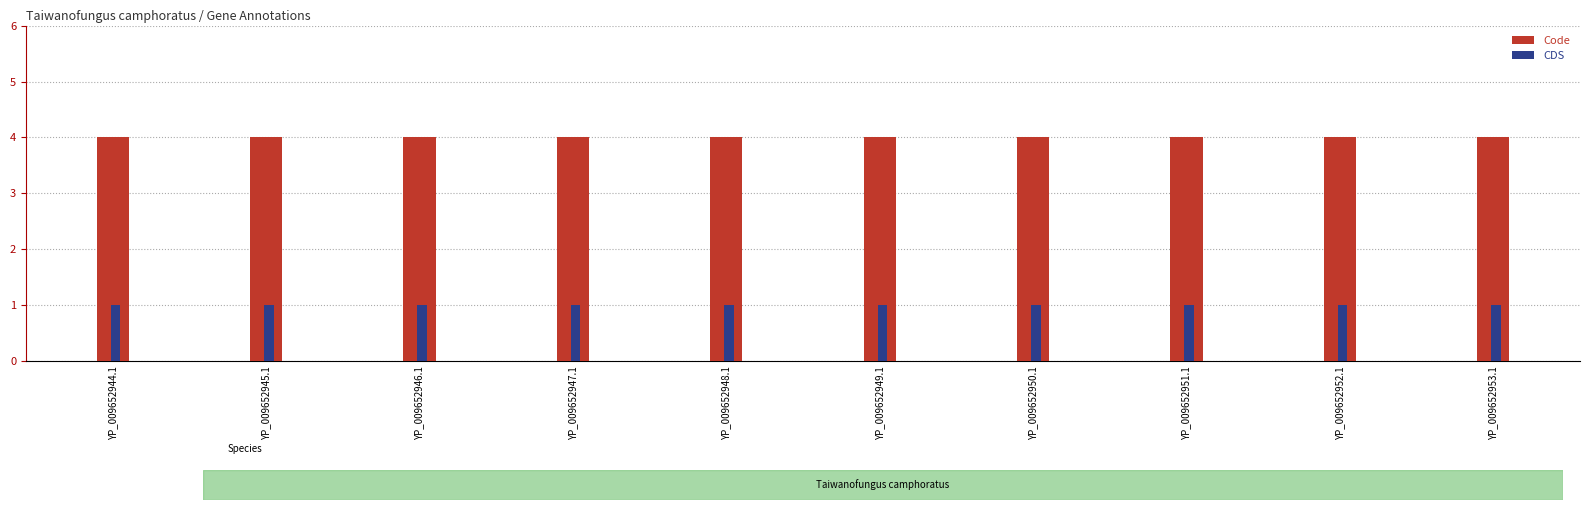

What is the maximum value for Code?

4